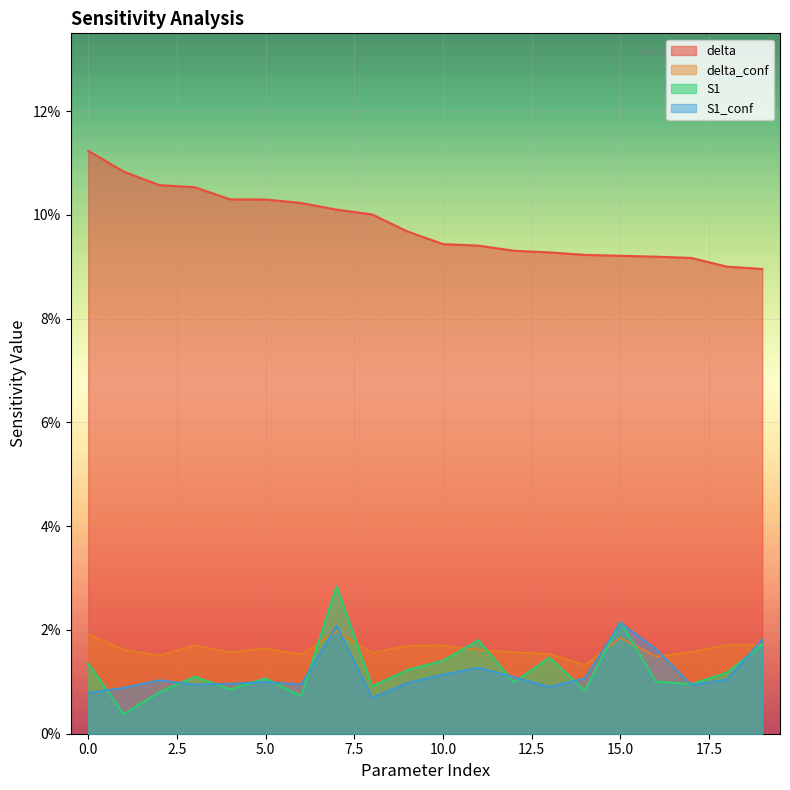

What is the value of the delta point at the 10th from the left?

0.1